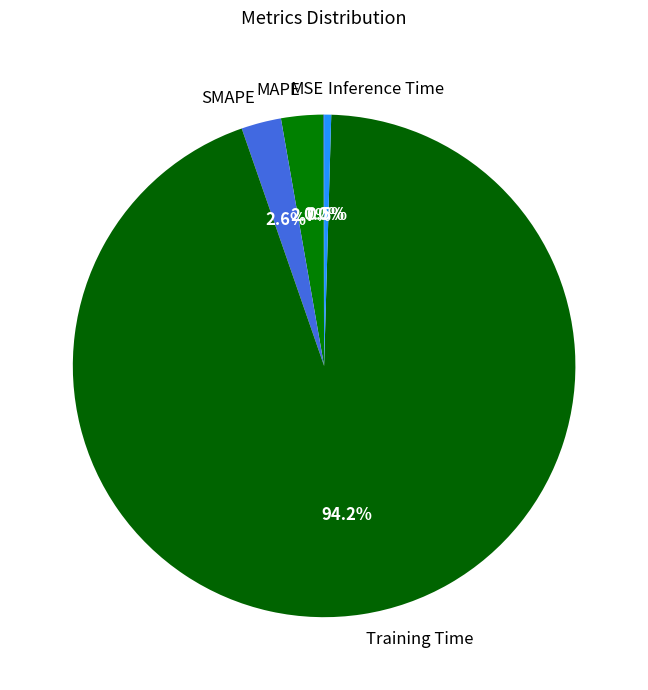

Between Inference Time and SMAPE, which is larger?

SMAPE